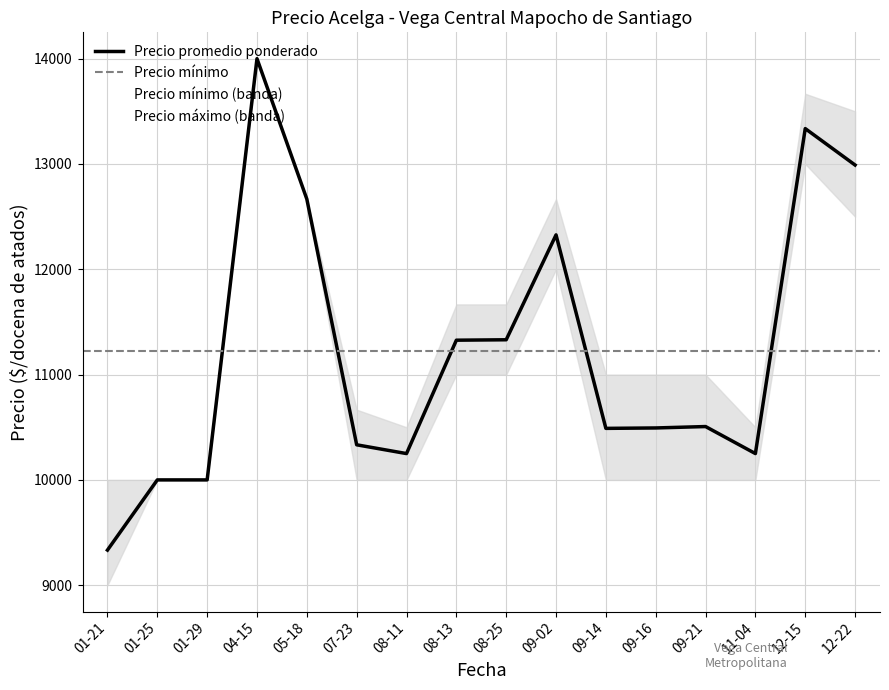

What is the label of the 16th point from the left?

2021-12-22